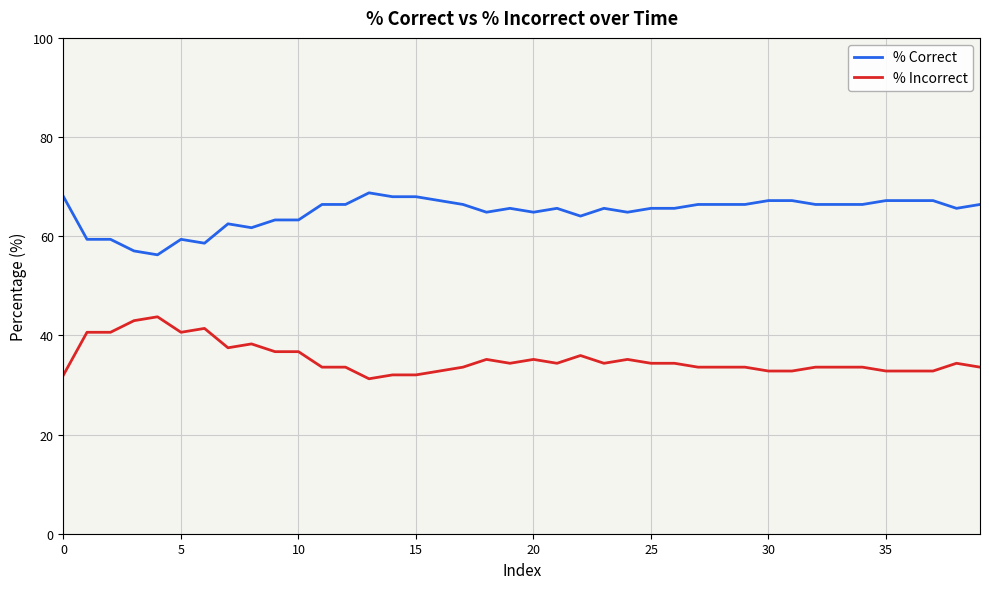

Which series has the largest total across all categories?

% Correct